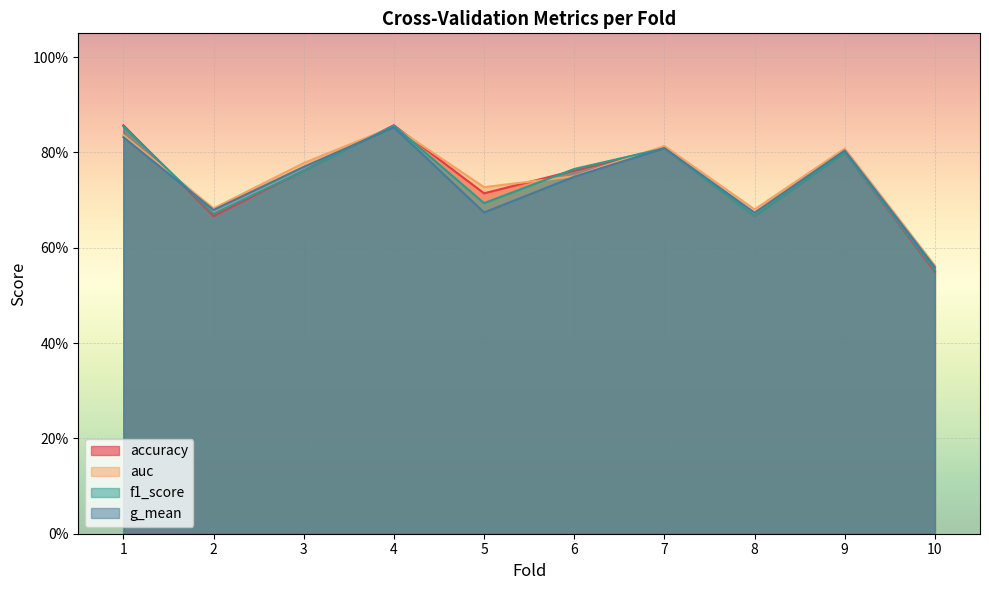

True or false: auc has more than 2 interior local peaks.

True